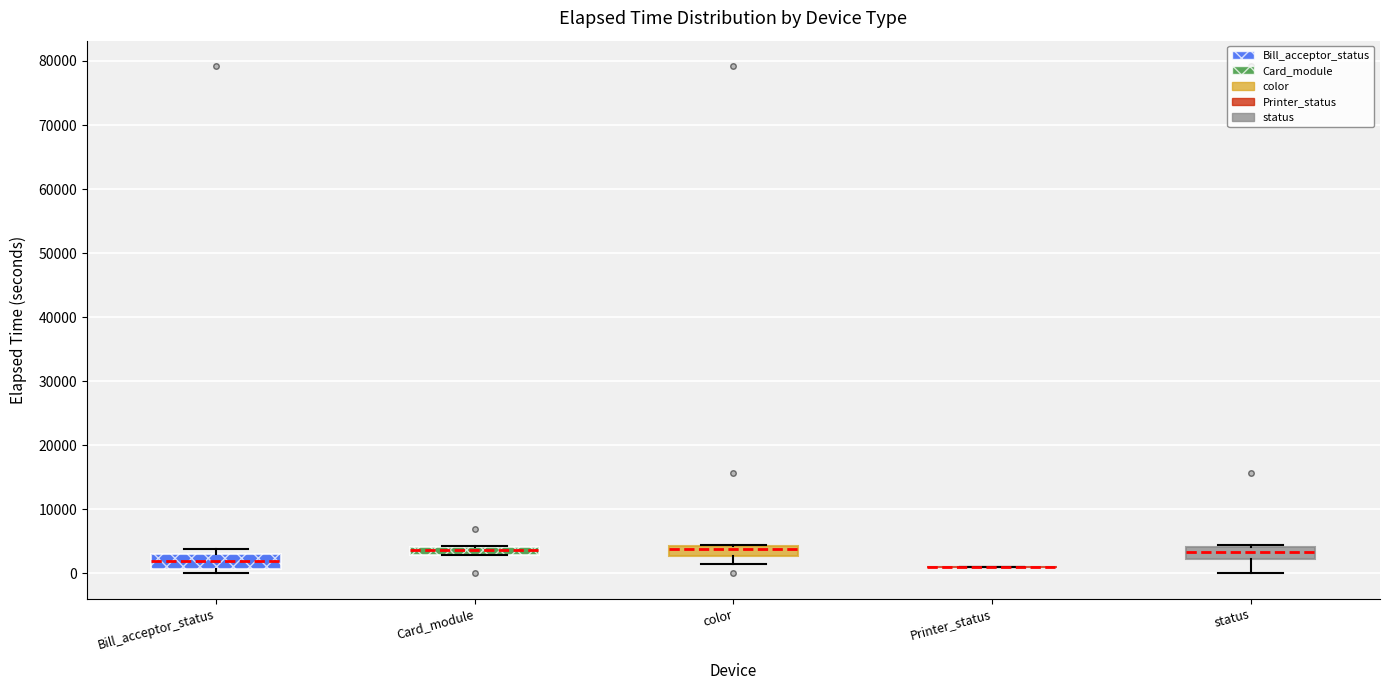

Where is the upper edge of the box for color on the y-axis? The values are not printed on the chart, so give them approximately, as read against the axis.

4000